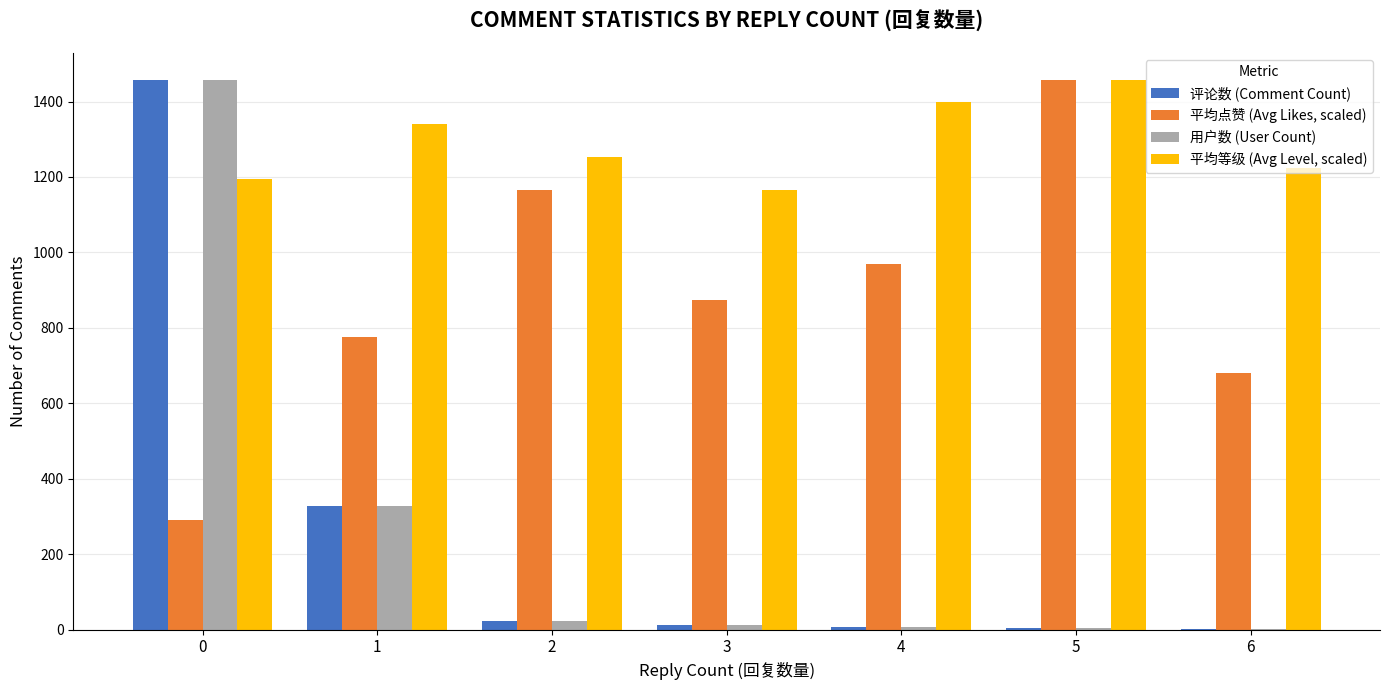

What is the maximum value for 用户数 (User Count)?

1456.0